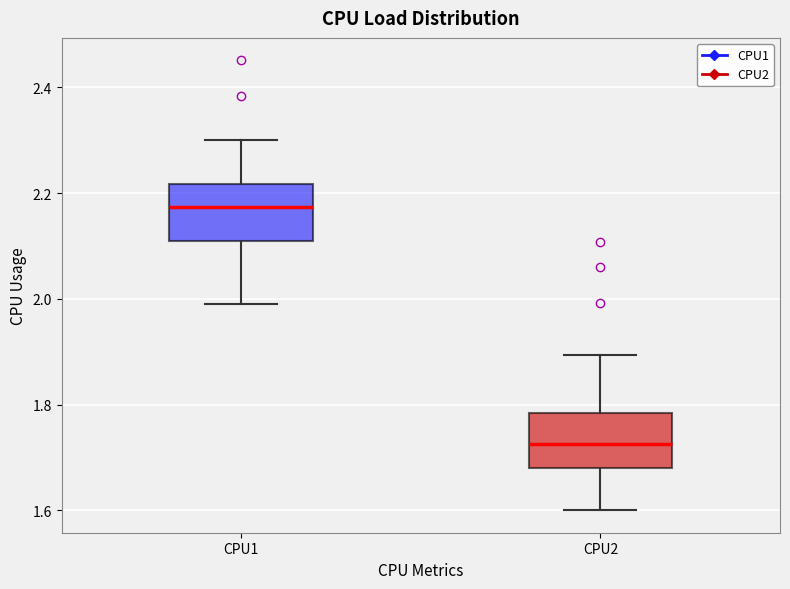

Reading left to right, transcribe this box plot: for each box, give where its median line is, the range the box spans, and where its two whiskers end, as read against the y-axis. The values are not printed on the chart, so give them approximately, as read against the axis.

CPU1: median 2.18, box 2.10 to 2.22, whiskers 2.00 to 2.30
CPU2: median 1.72, box 1.68 to 1.78, whiskers 1.60 to 1.90